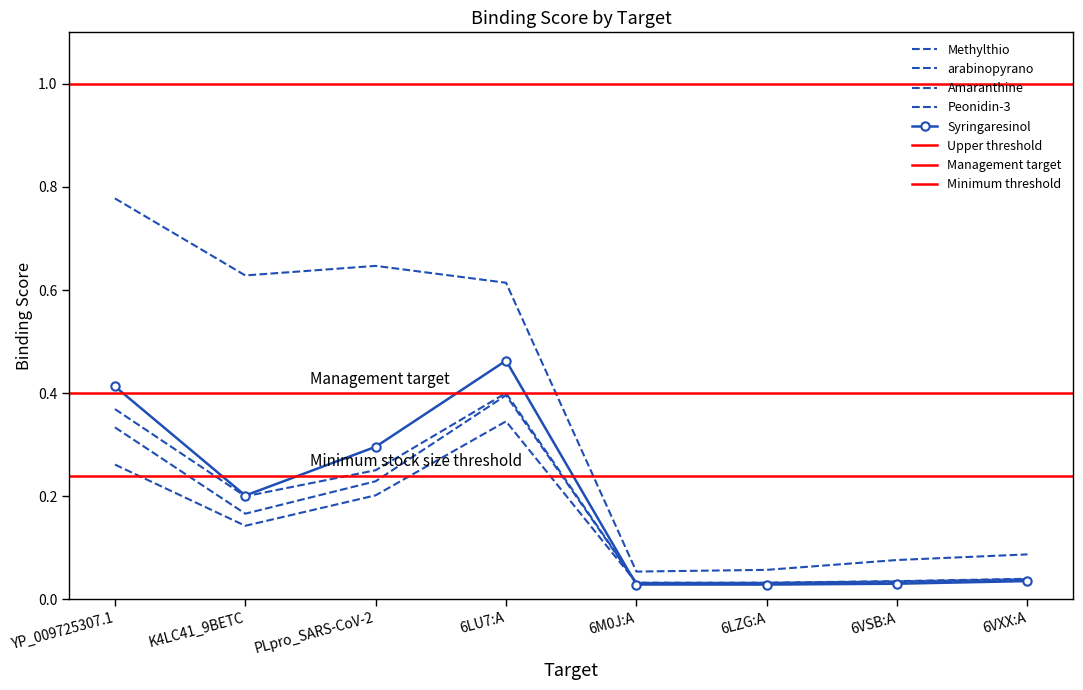

How many interior local valleys does the Amaranthine series have?

2